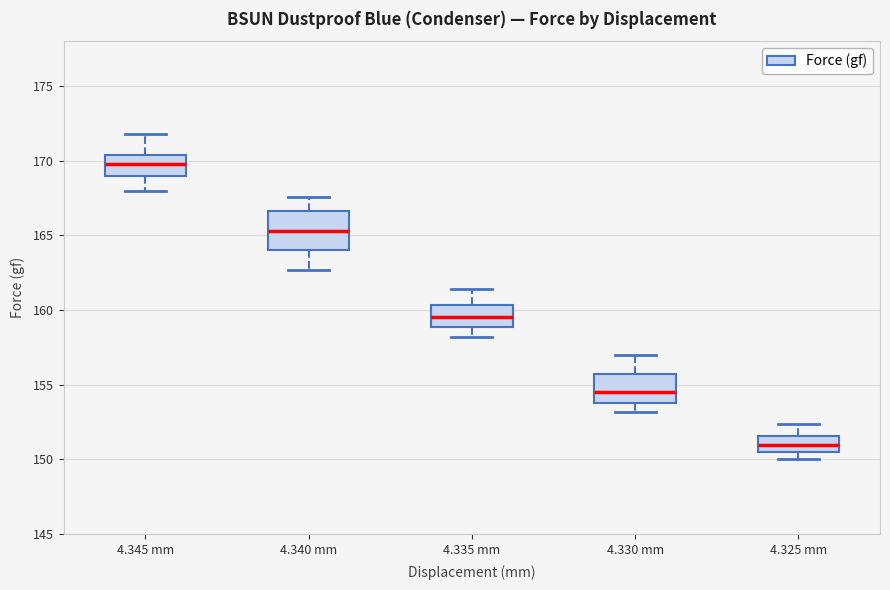

Which box has the lowest median line?

4.325 mm